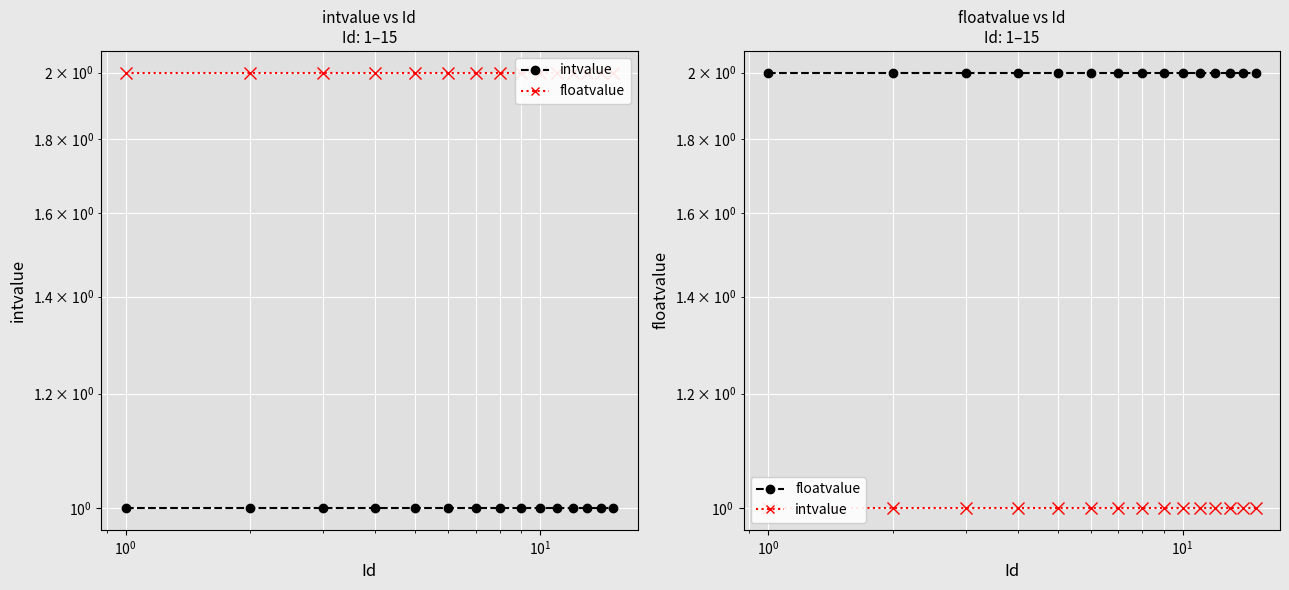

Which series has the largest total across all categories?

floatvalue